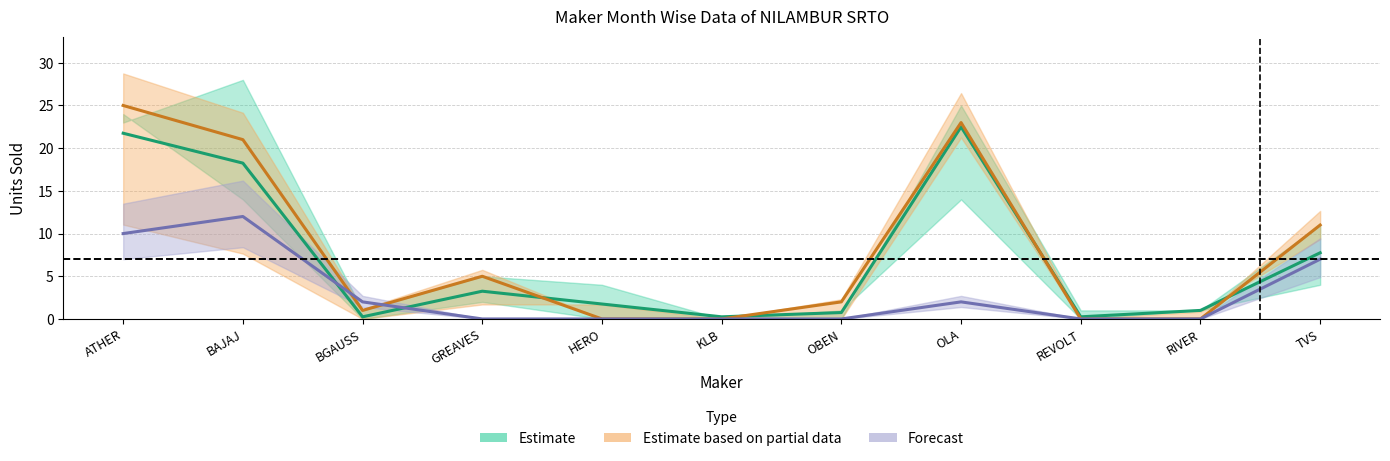

How many data points does each series have?

11